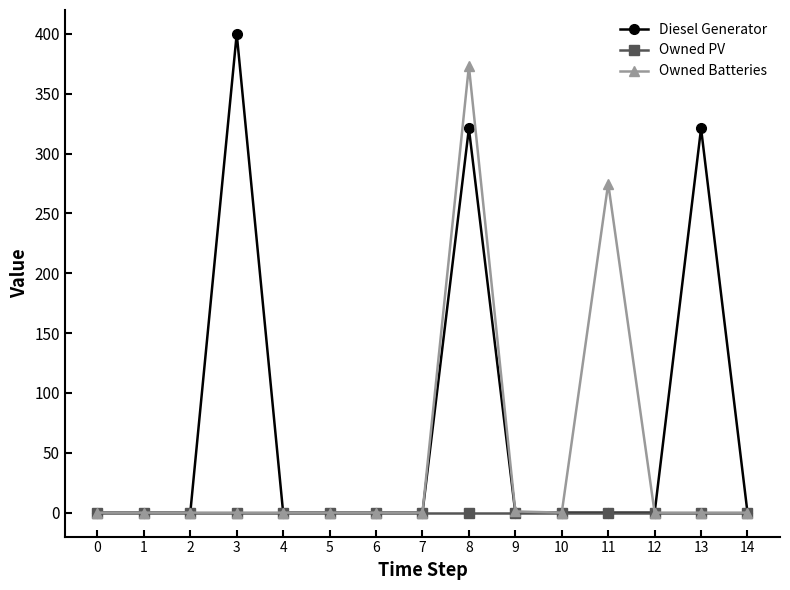

Which series has the largest range (max minus min)?

Diesel Generator